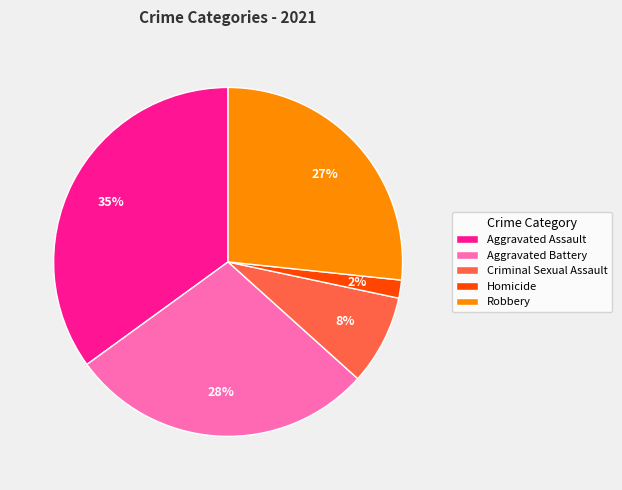

To the nearest percent, what is the average slice percentage?

20%